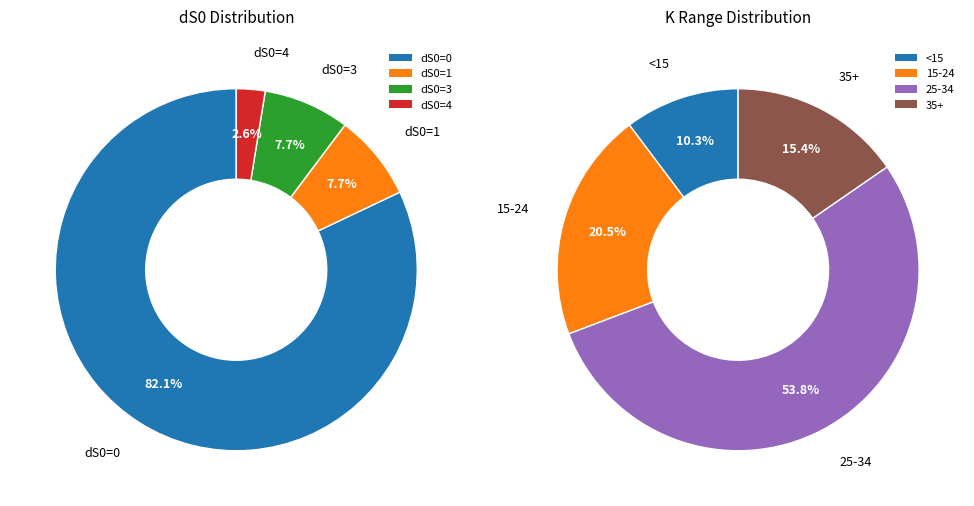

Is dS0=0 the majority of the pie?

Yes